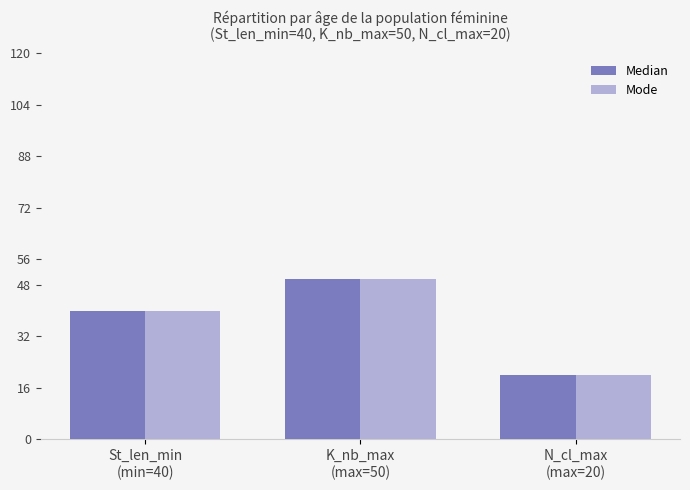

What is the average value of the Mode series?

37